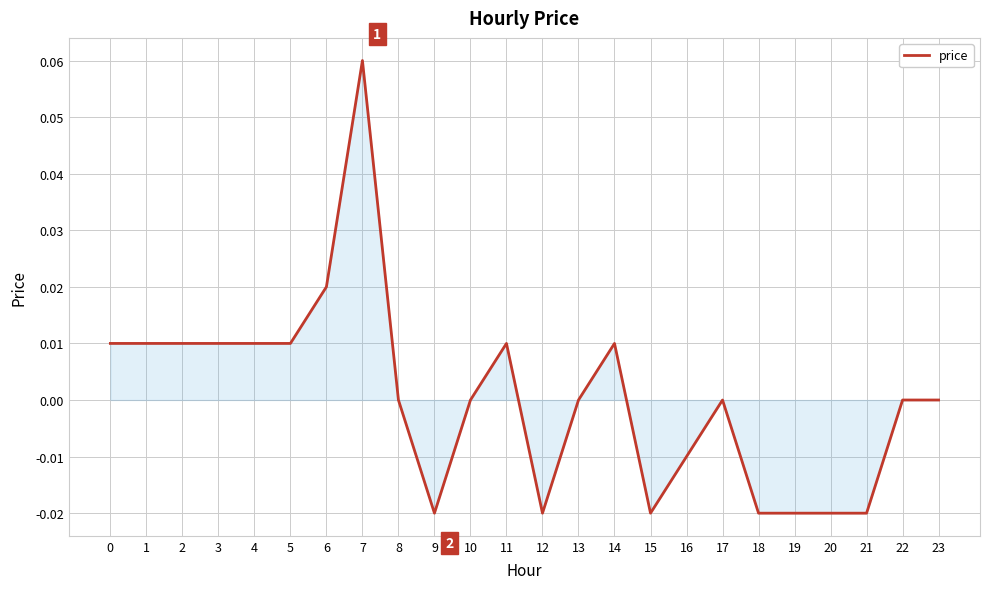

Which category has the highest value across all series?

7